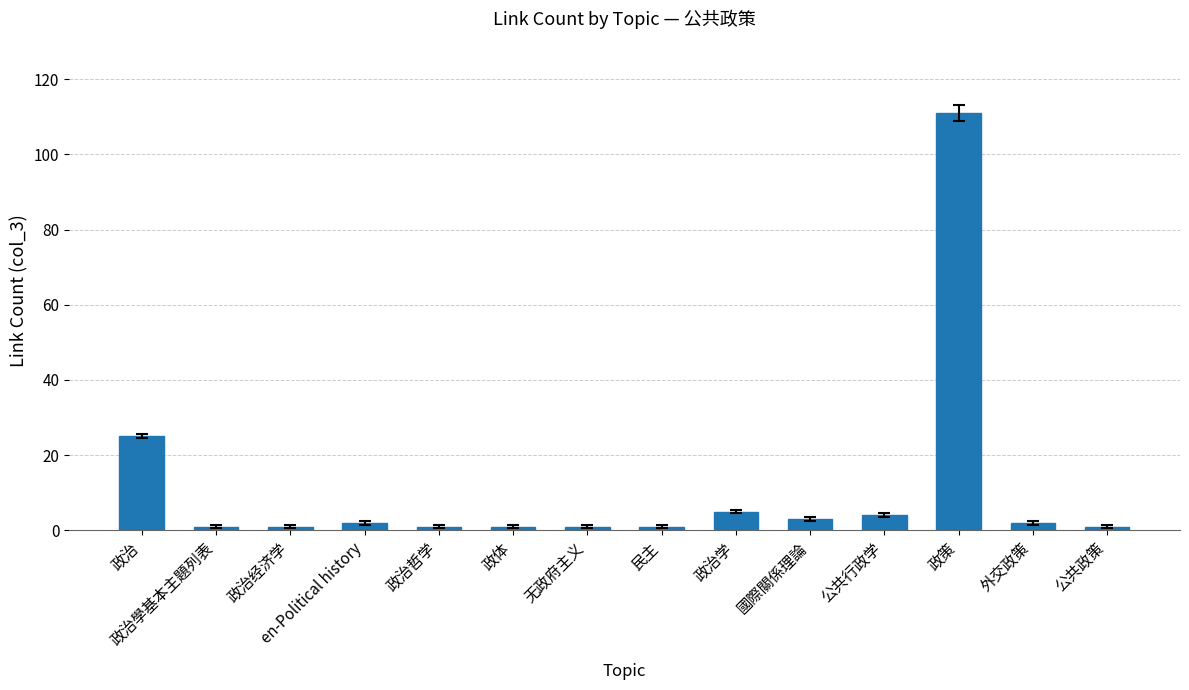

At which label is the value closest to 56?

政治